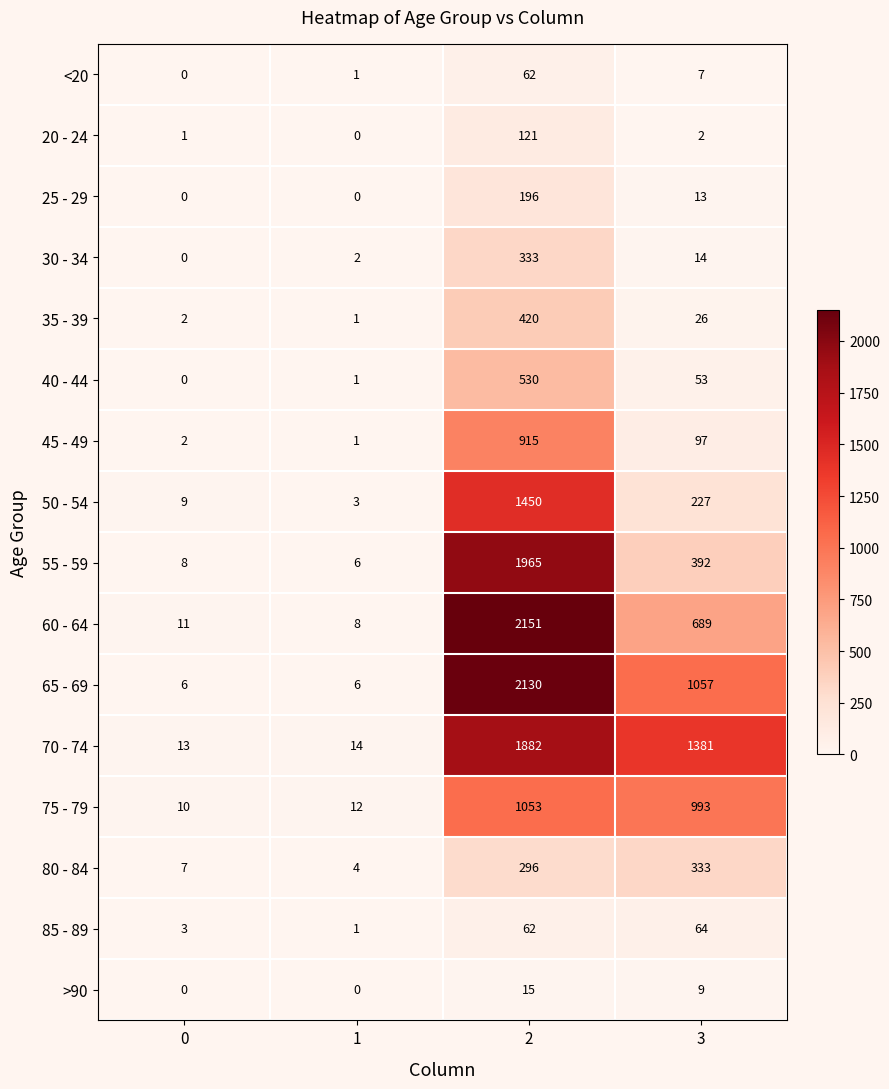

Between 1 and 3, which series saw the biggest shift?

70 - 74